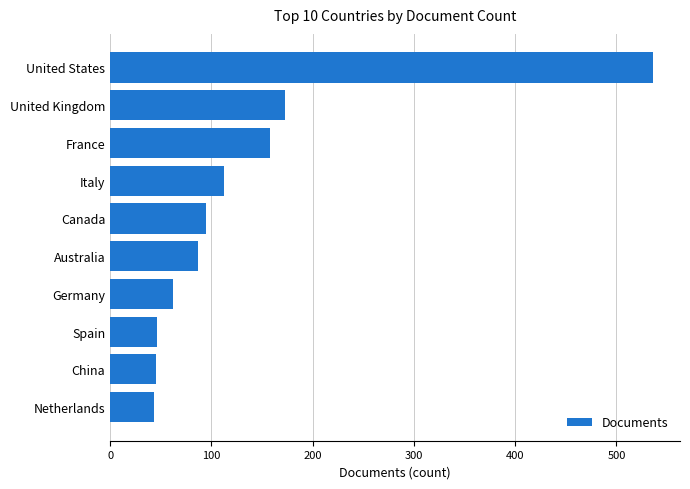

Is it true that the value at China is 62?

False